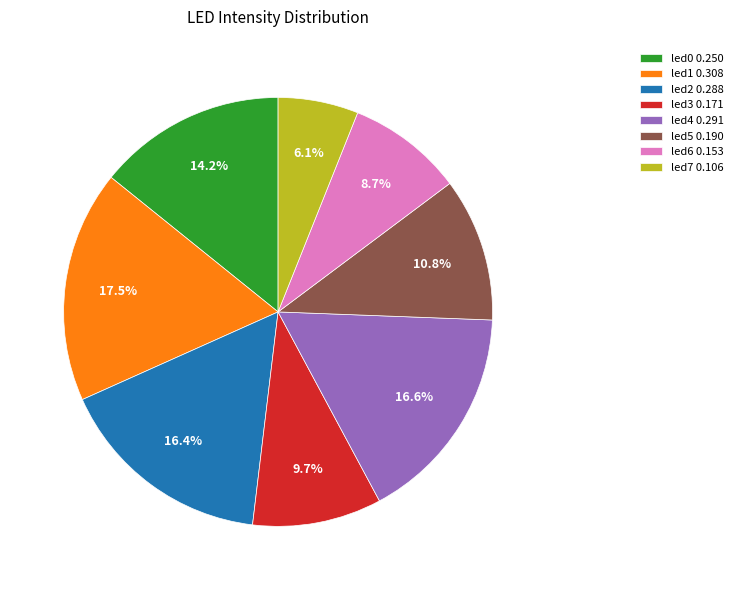

Does led5 represent more than half of the total?

No